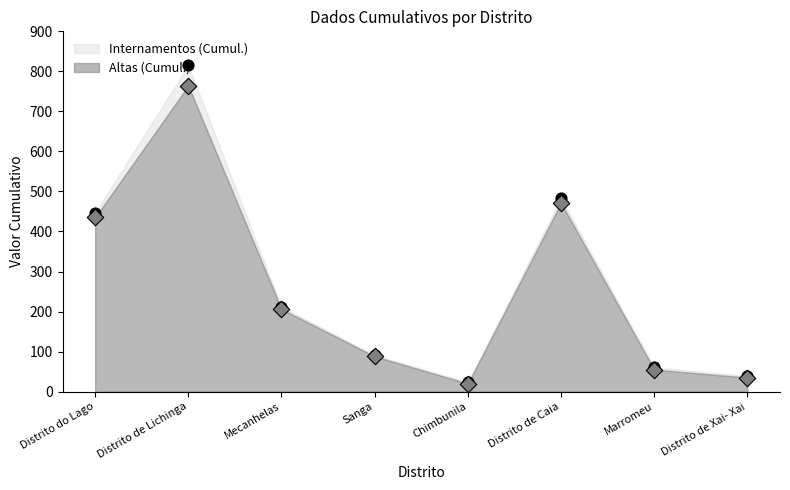

What are all the series names shown in the legend?

Altas (Cumul.), Internamentos (Cumul.)